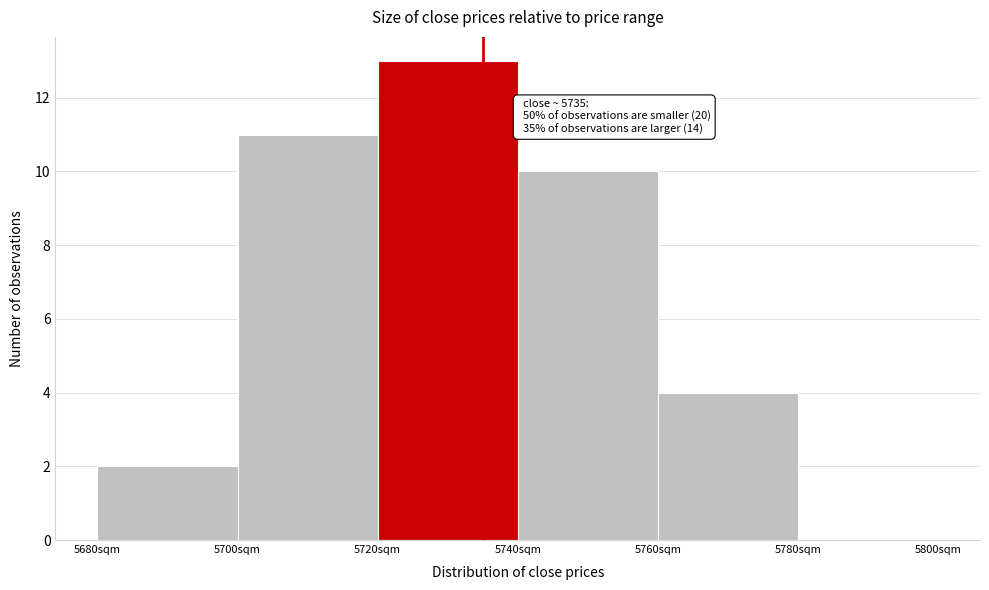

Over which range of the x-axis is the bar tallest?

5720 to 5740